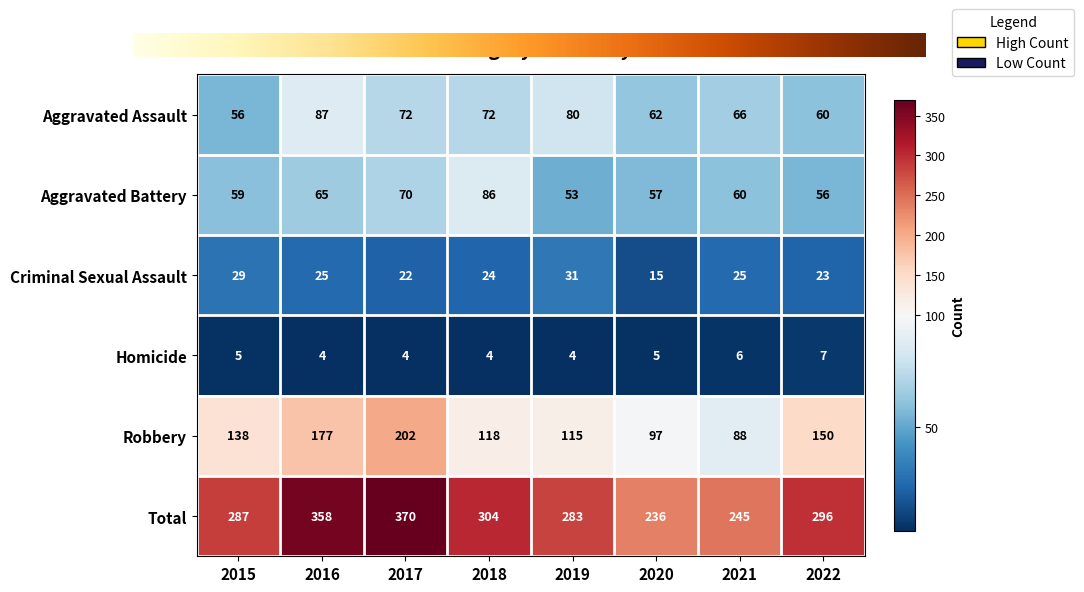

At which label does Aggravated Assault reach its peak?

2016